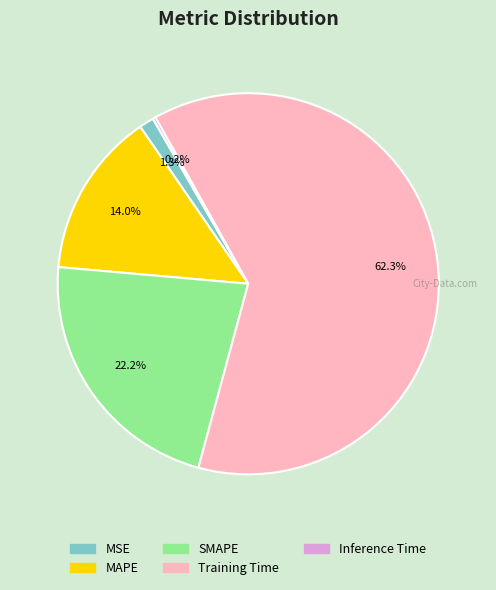

True or false: MAPE accounts for 23% of the total.

False